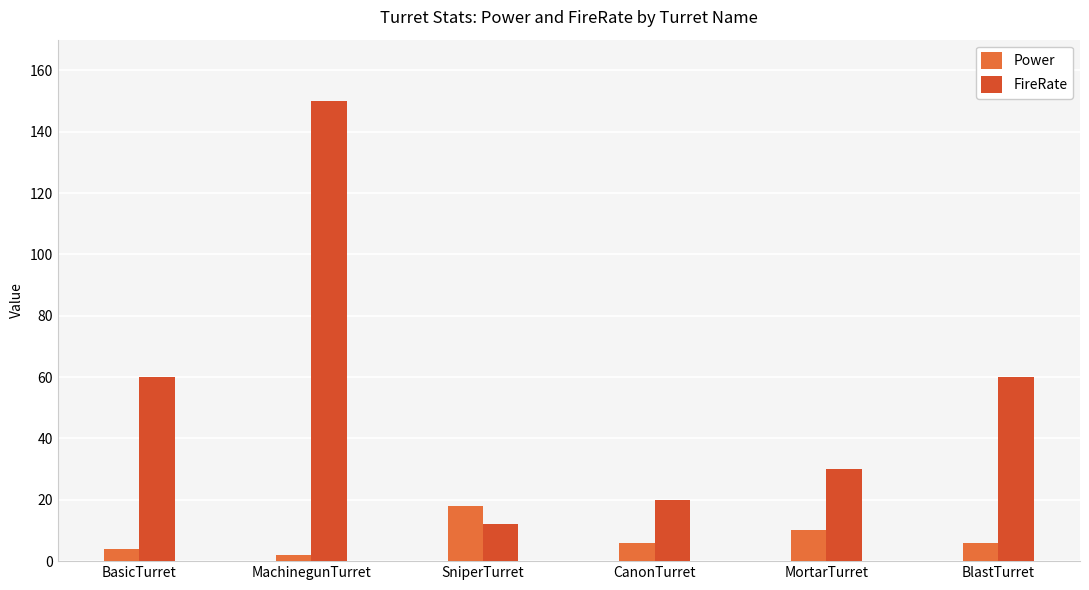

Reading right to left, transcribe all the data shown in this chart.

Power: 6	10	6	18	2	4
FireRate: 60	30	20	12	150	60